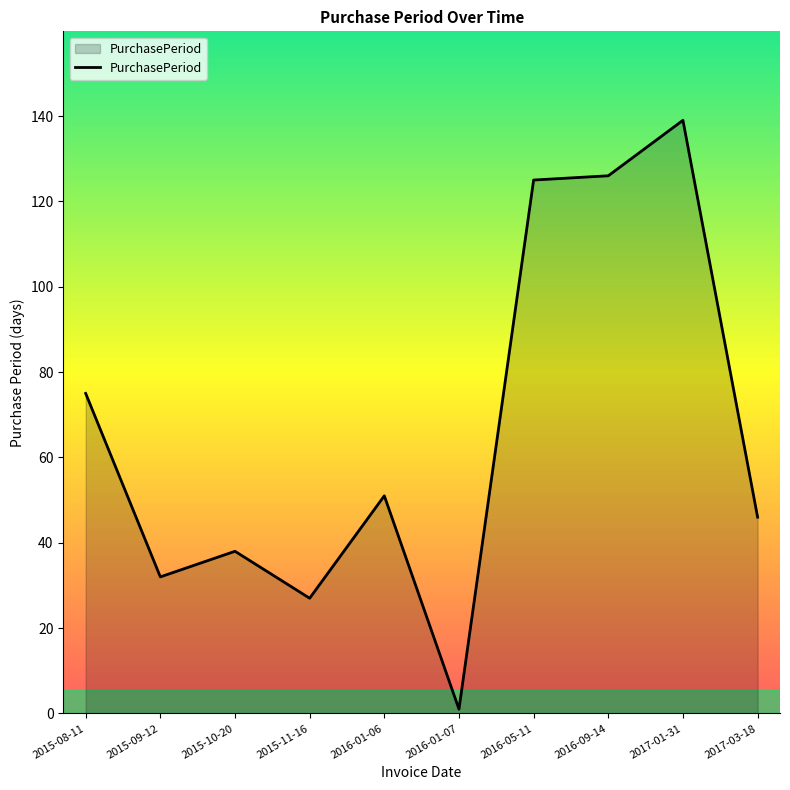

How many lines are shown in the chart?

1